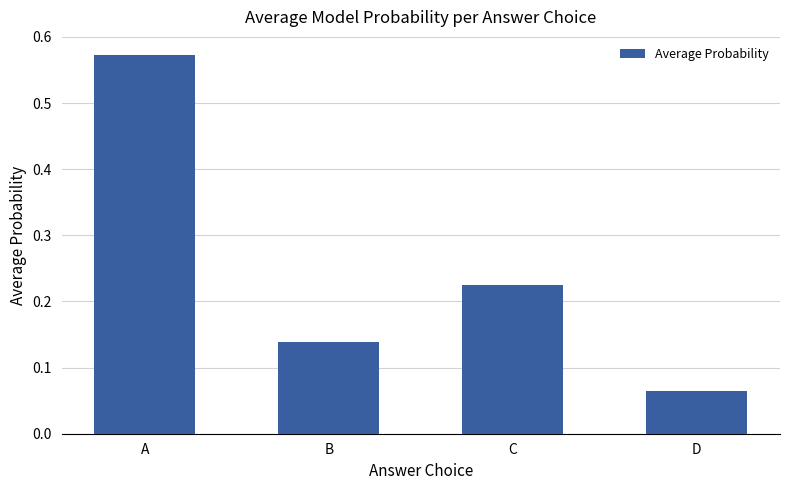

What is the difference between the maximum and minimum values?

0.5